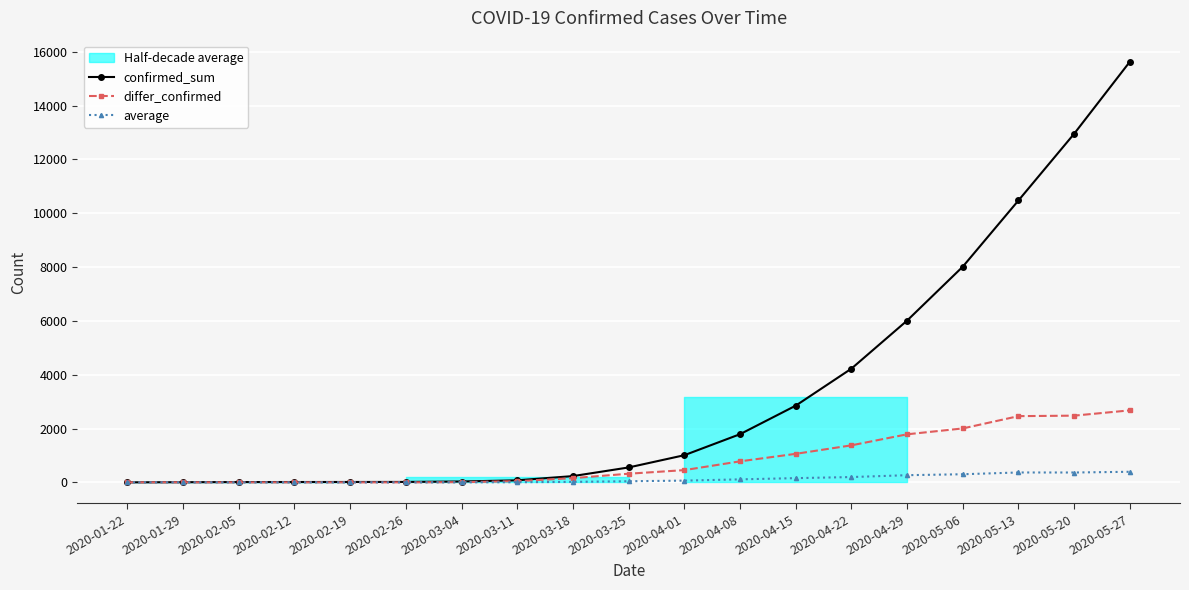

List the series in order of their peak value, highest first.

confirmed_sum, differ_confirmed, average